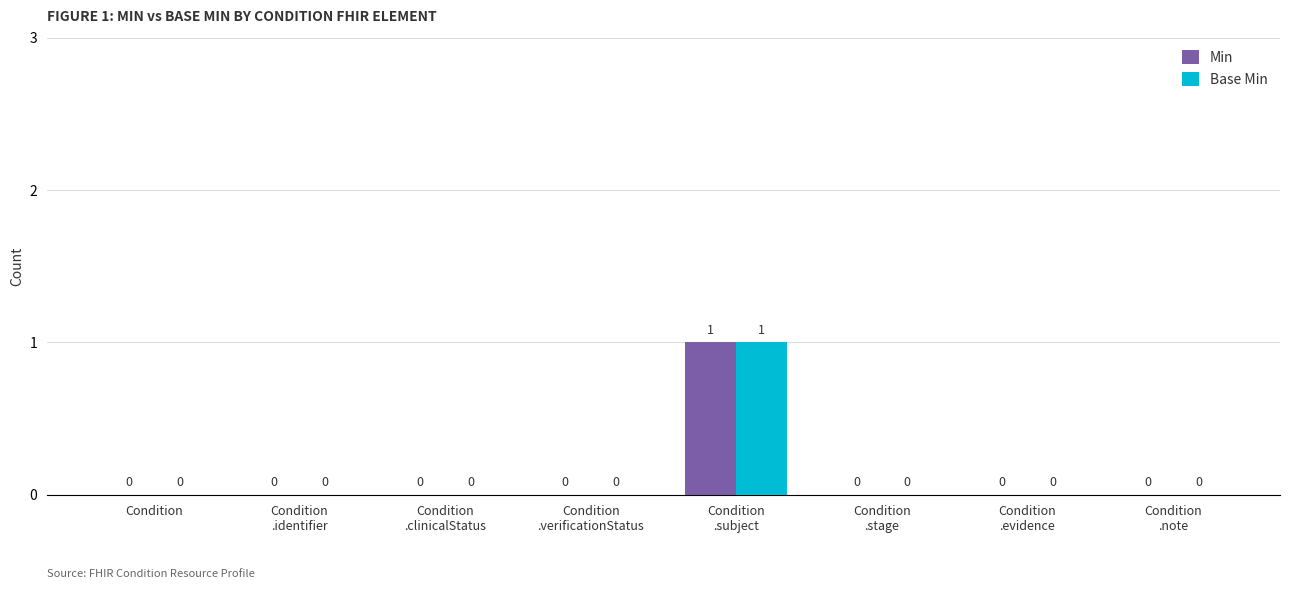

How many categories are shown in the chart?

8